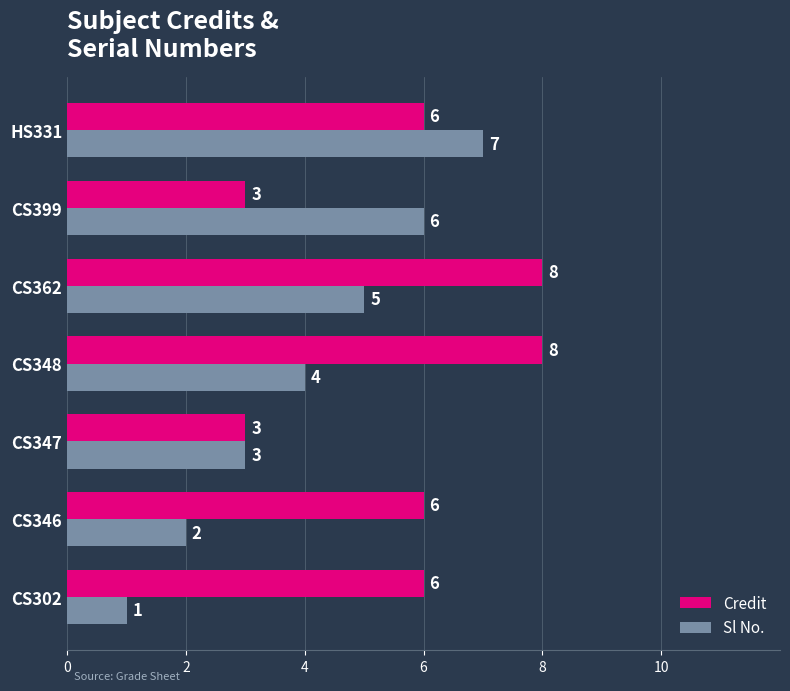

What is the maximum value for Credit?

8